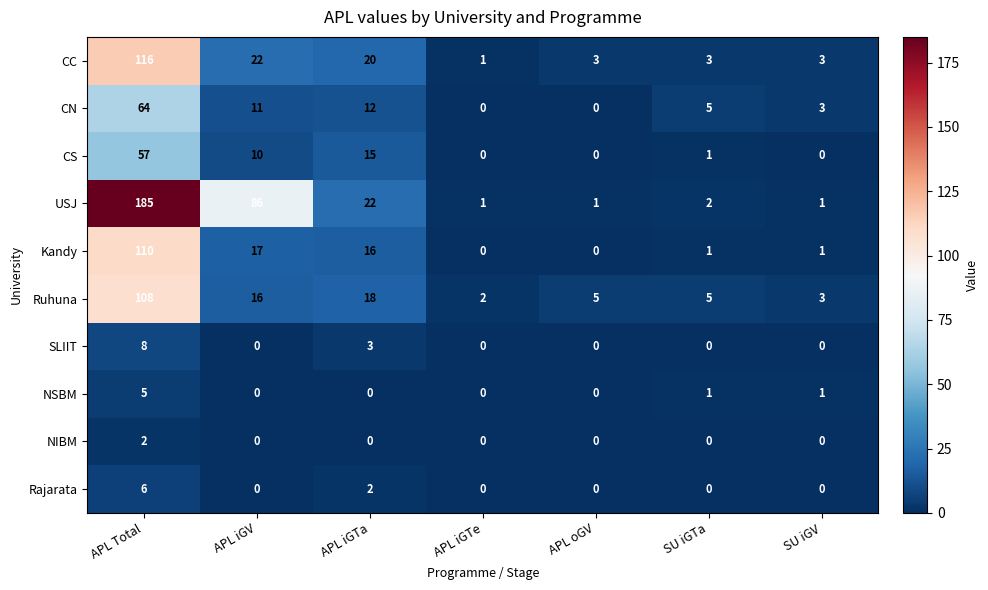

At how many categories does at least one series exceed 135?

1